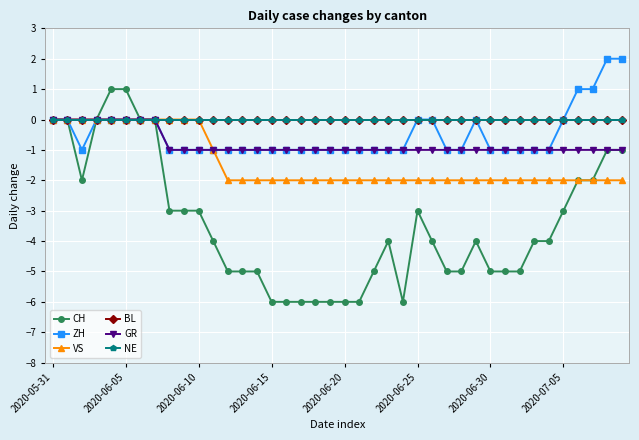

Which series has the largest total across all categories?

BL